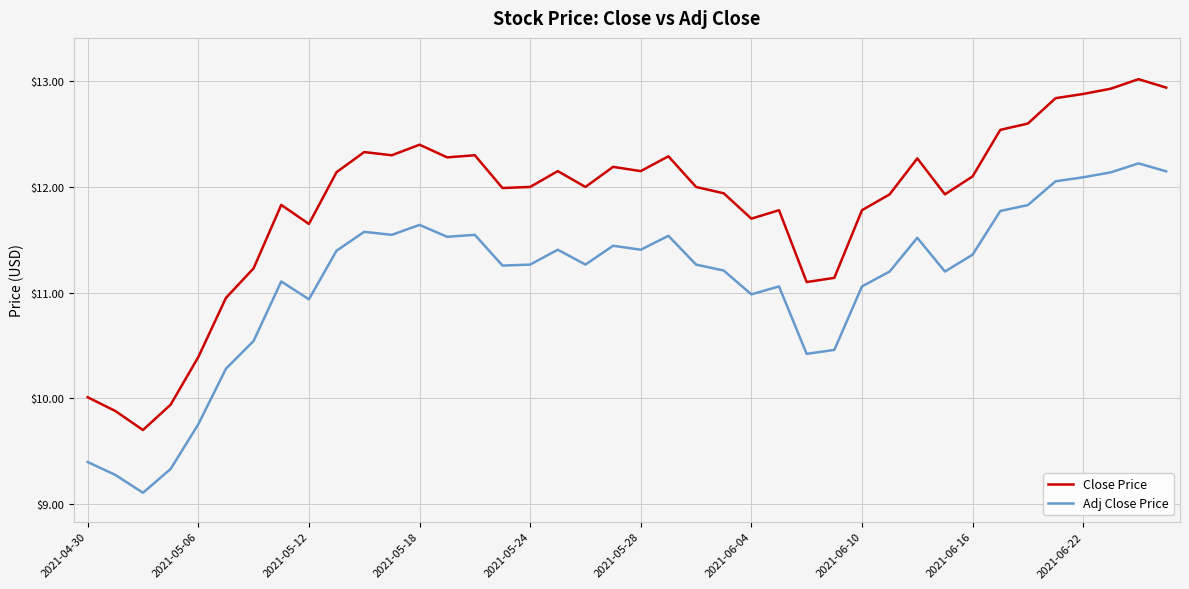

True or false: Close Price and Adj Close Price cross at least once.

False